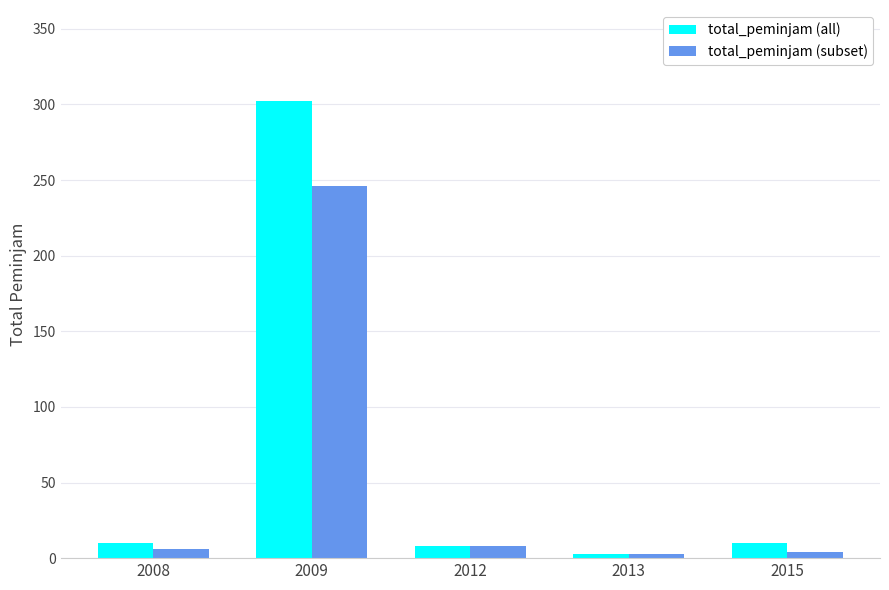

What is the sum of the total_peminjam (subset) values at 2015 and 2013?

7